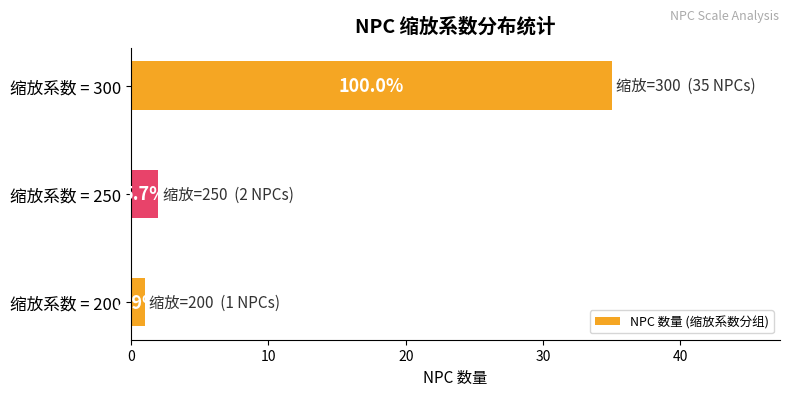

How many bars are there in total?

3